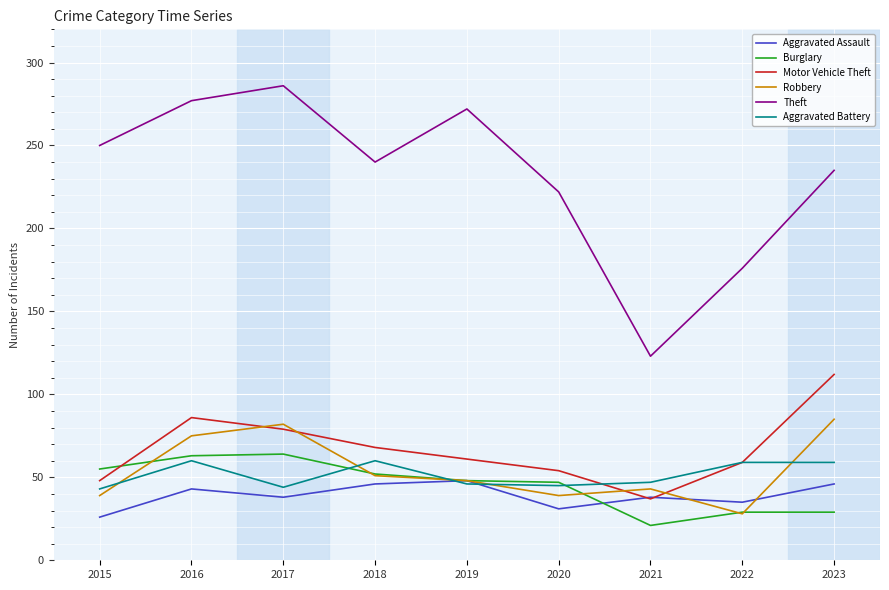

Is the value of Aggravated Battery at 2016 greater than the value of Theft at 2016?

No